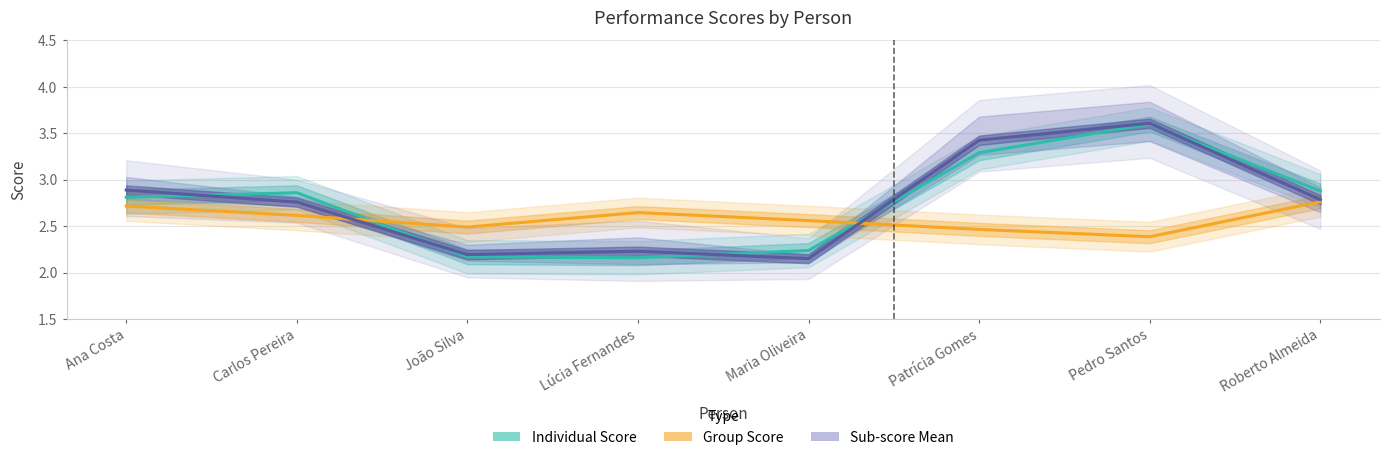

What is the spread (max minus min) of values at Pedro Santos?

1.2